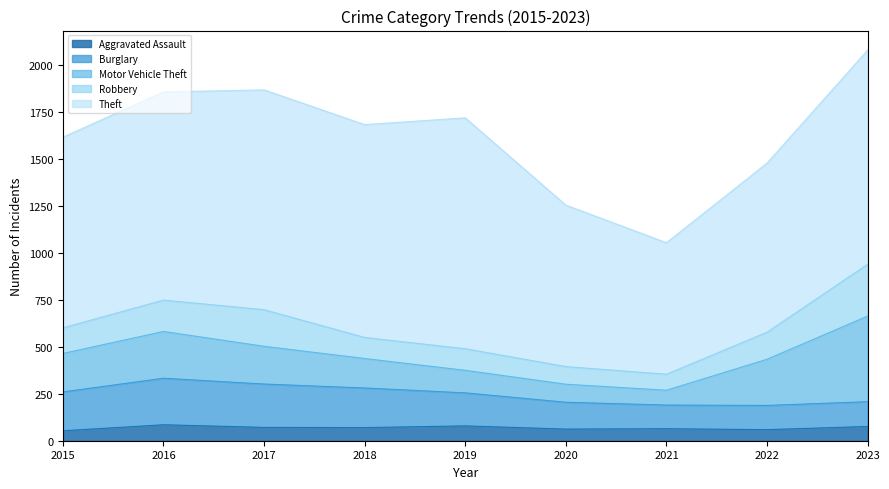

Which series has the widest spread of values?

Theft